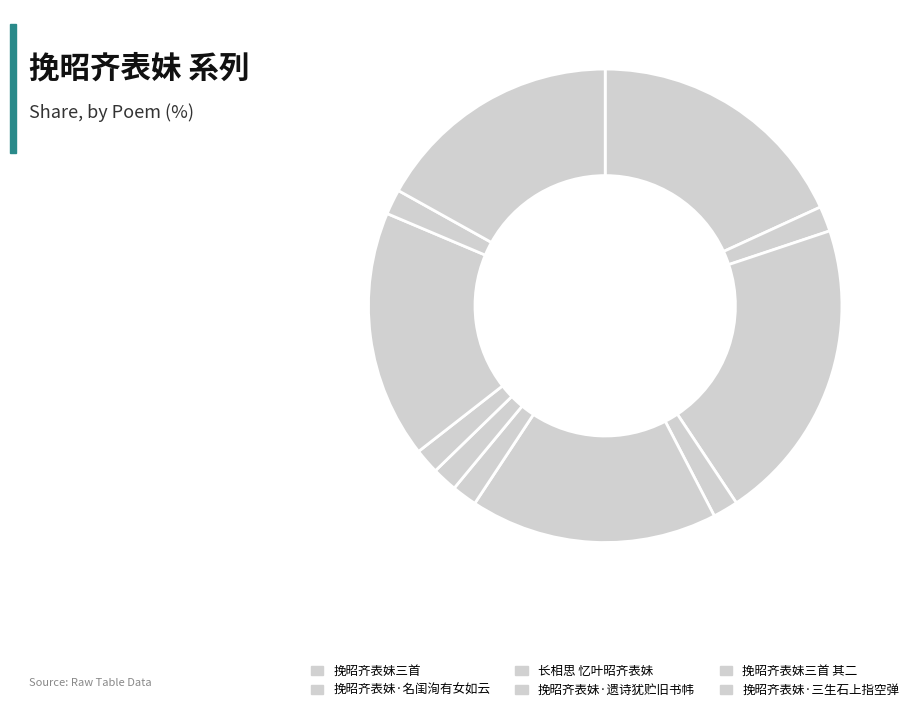

How many slices are in this pie chart?

11